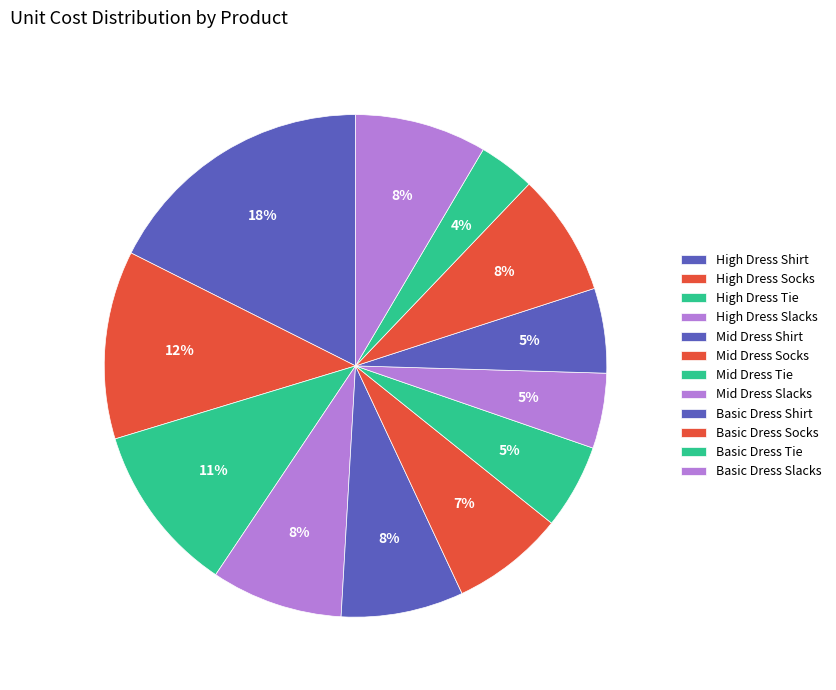

Count the number of slices in the pie.

12